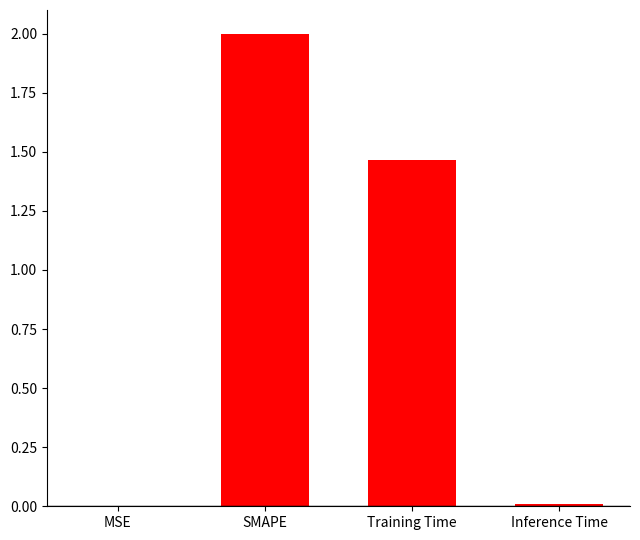

Which category has the highest value across all series?

SMAPE